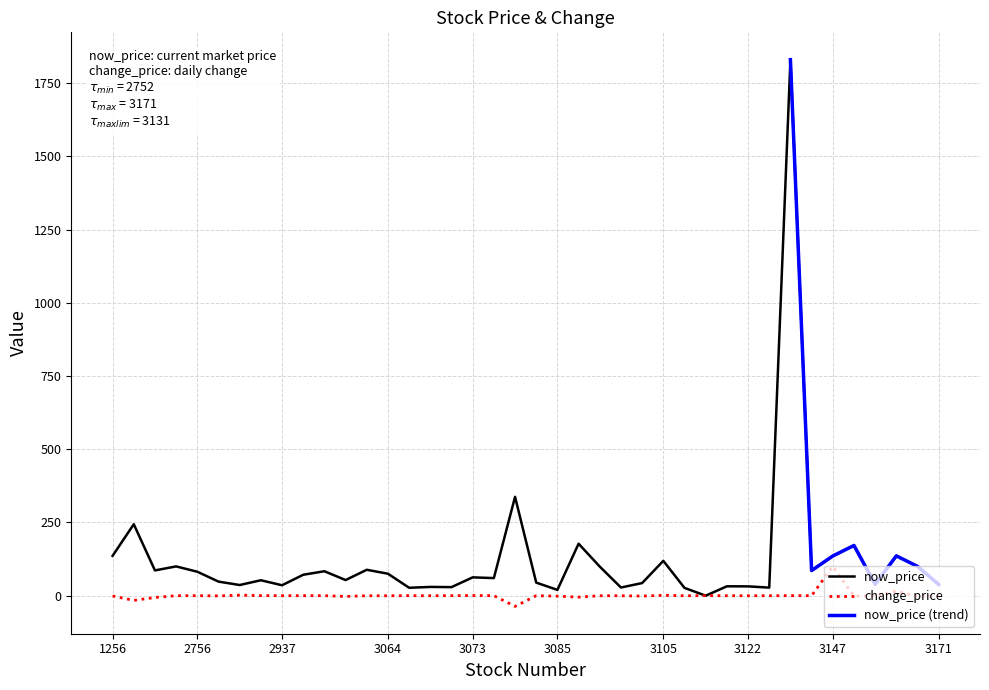

Between which two adjacent categories do now_price and change_price first intersect?

1256 and 3115